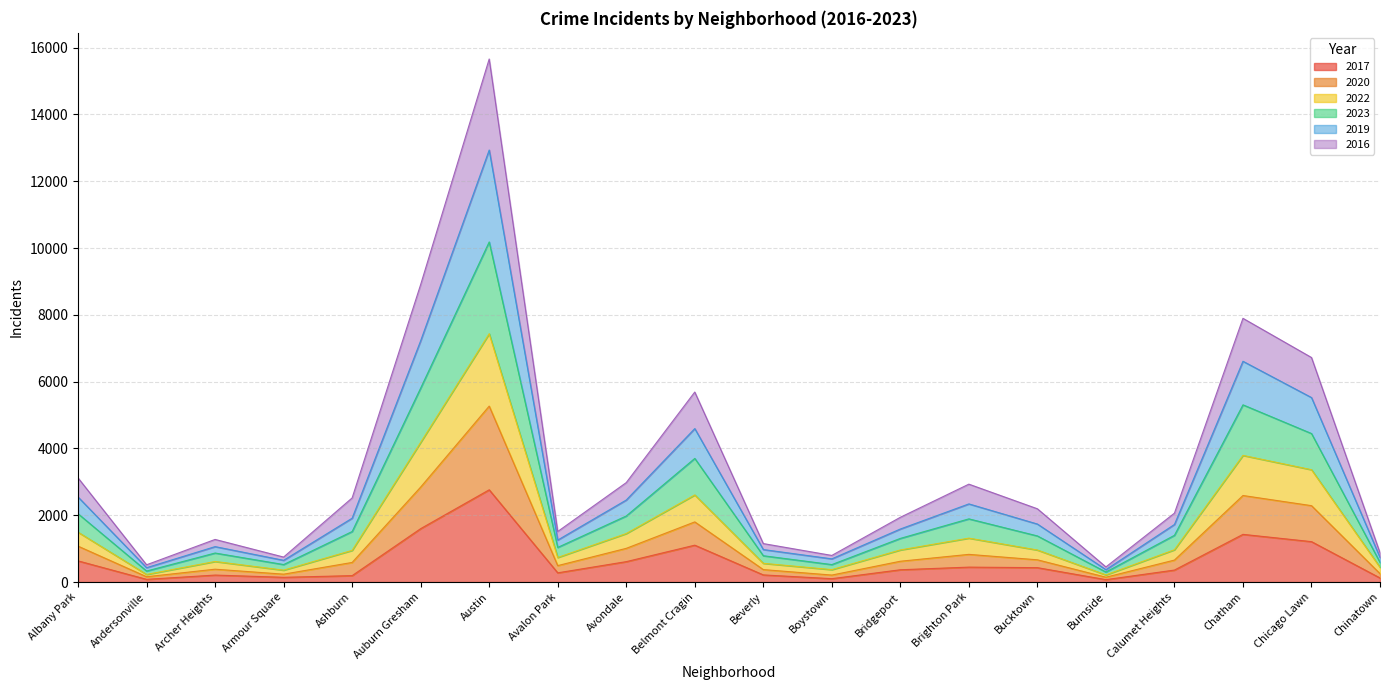

At which category is the sum across all series the highest?

Austin